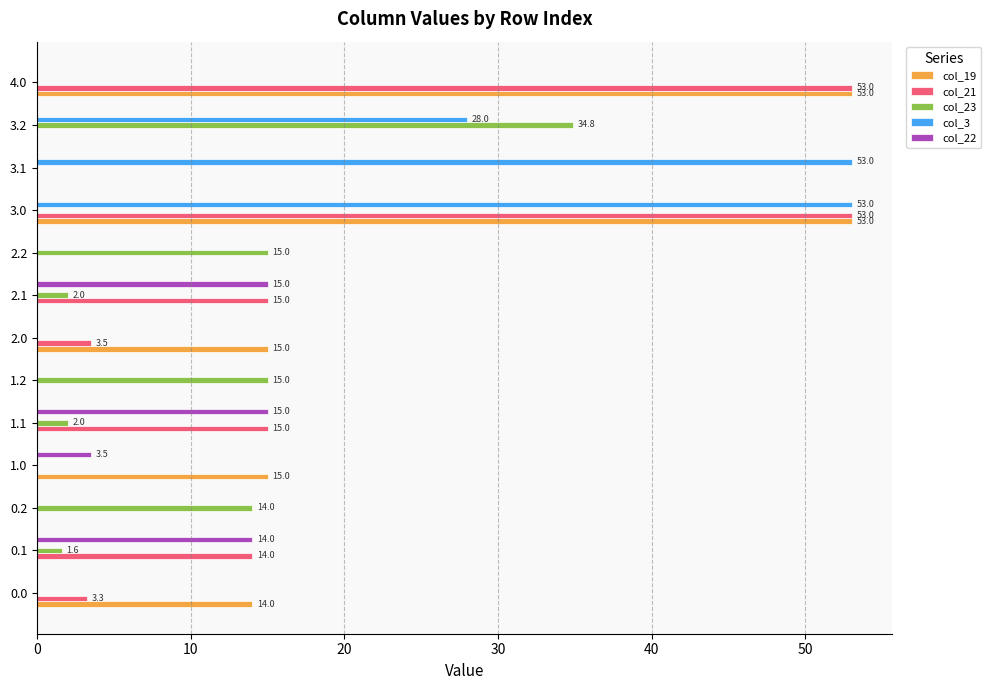

The value of col_3 at 3.2 is 7.8. True or false?

False